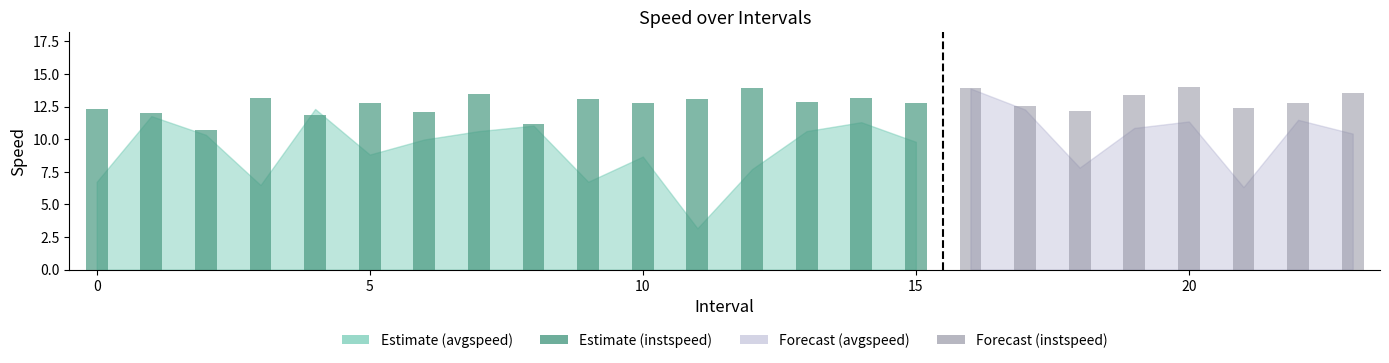

The avgspeed series shows 10.9 at 19.0. True or false?

True